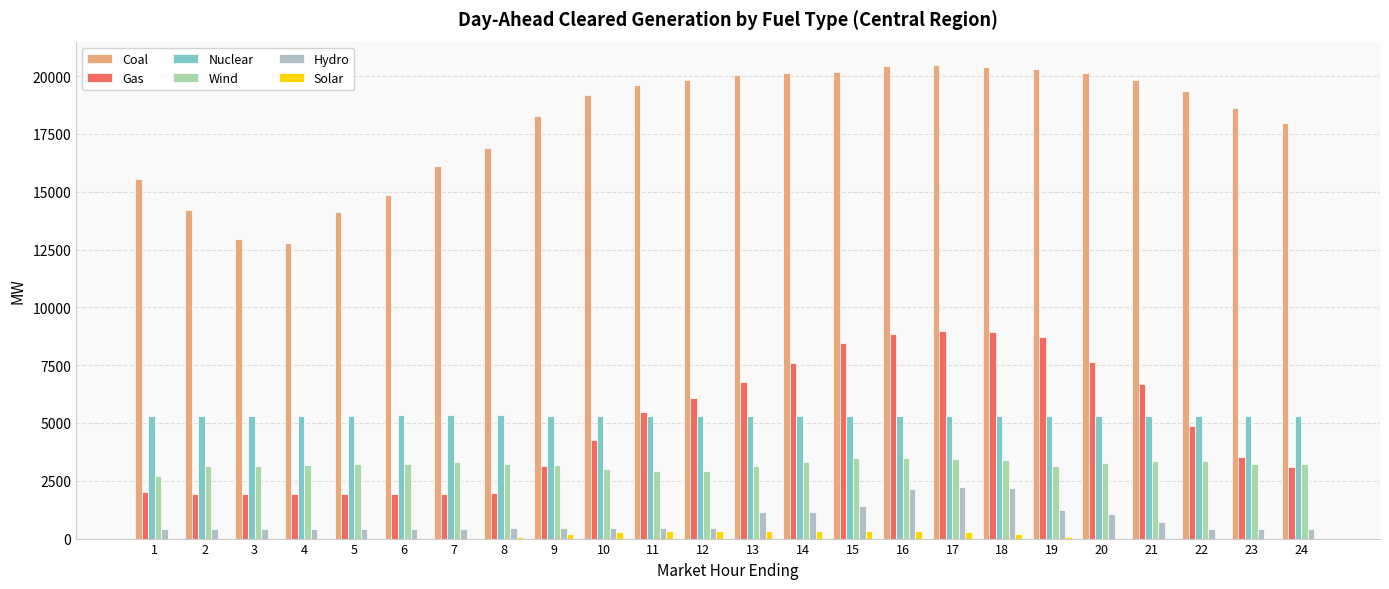

How many data points does each series have?

24